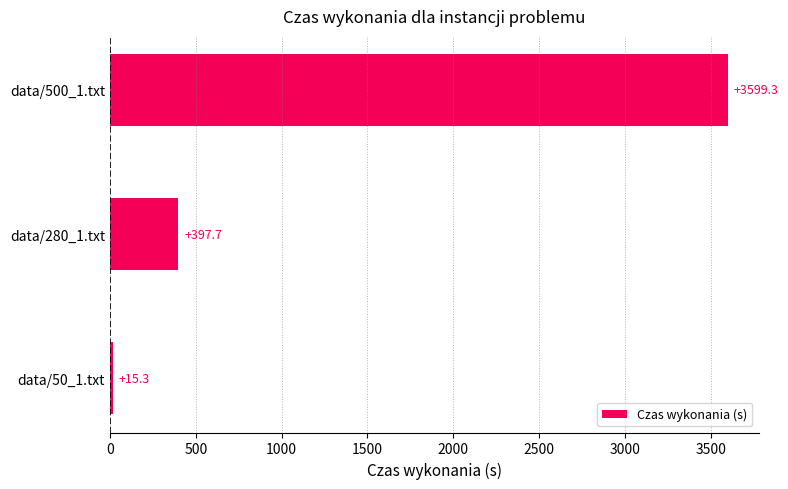

What is the sum of the values at data/280_1.txt and data/500_1.txt?

3997.0